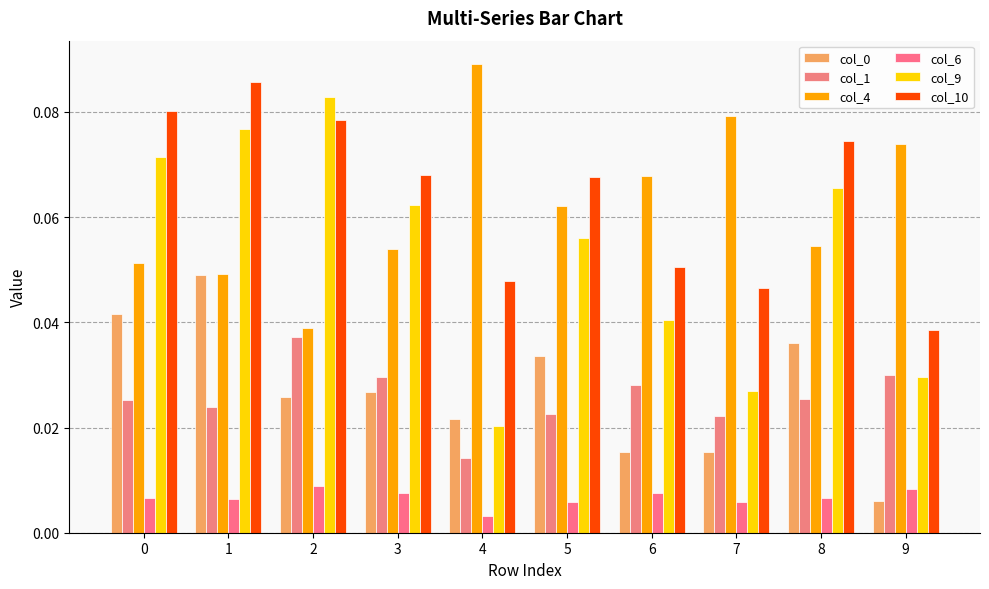

What is the total value across all series at 8?

0.3